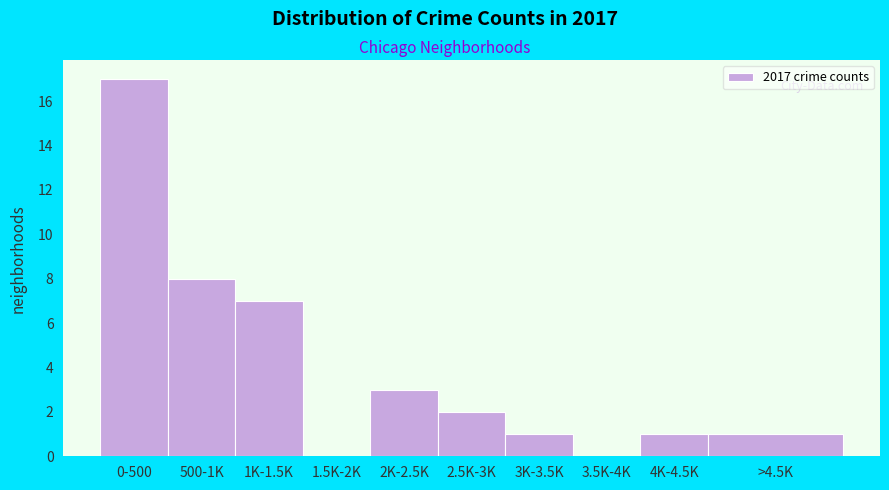

Reading right to left, transcribe all the data shown in this chart.

>4.5K=1	4K-4.5K=1	3.5K-4K=0	3K-3.5K=1	2.5K-3K=2	2K-2.5K=3	1.5K-2K=0	1K-1.5K=7	500-1K=8	0-500=17